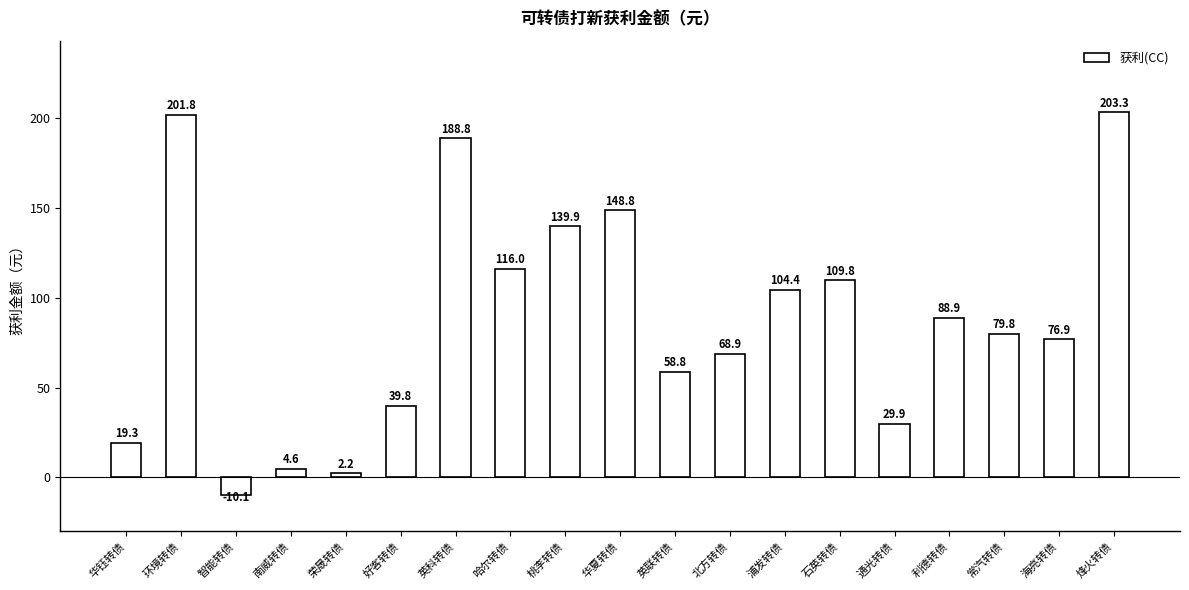

What is the difference between the second highest and minimum values?

211.8